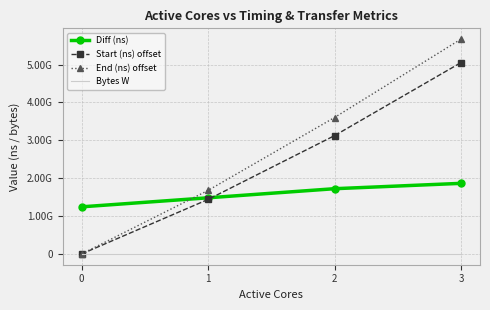

What are all the series names shown in the legend?

Diff (ns), Start (ns) offset, End (ns) offset, Bytes W